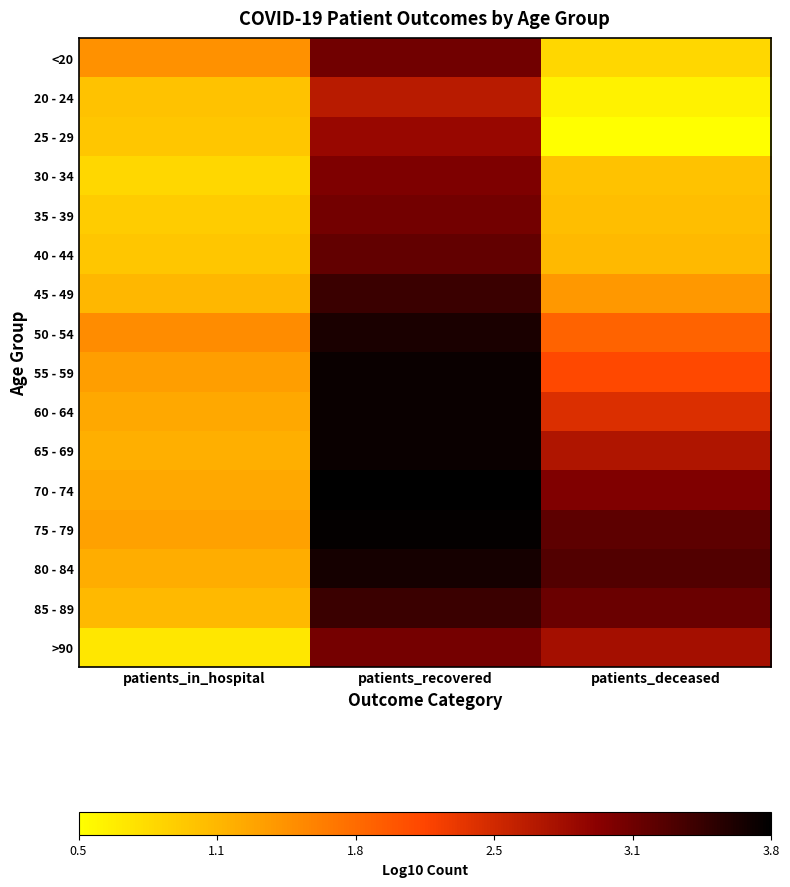

At which category is the sum across all series the highest?

patients_recovered